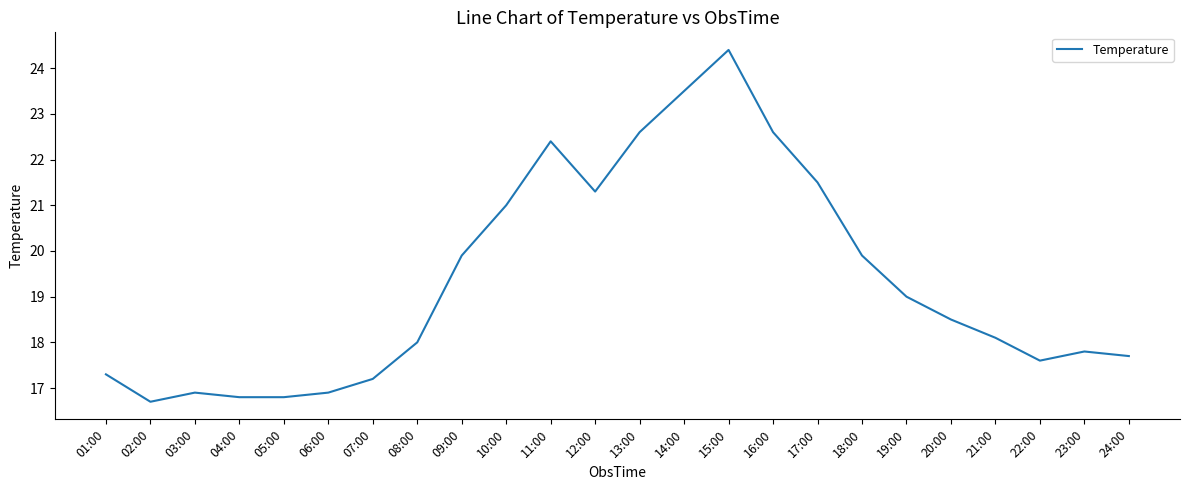

What is the change in value from 02:00 to 07:00?

+0.5